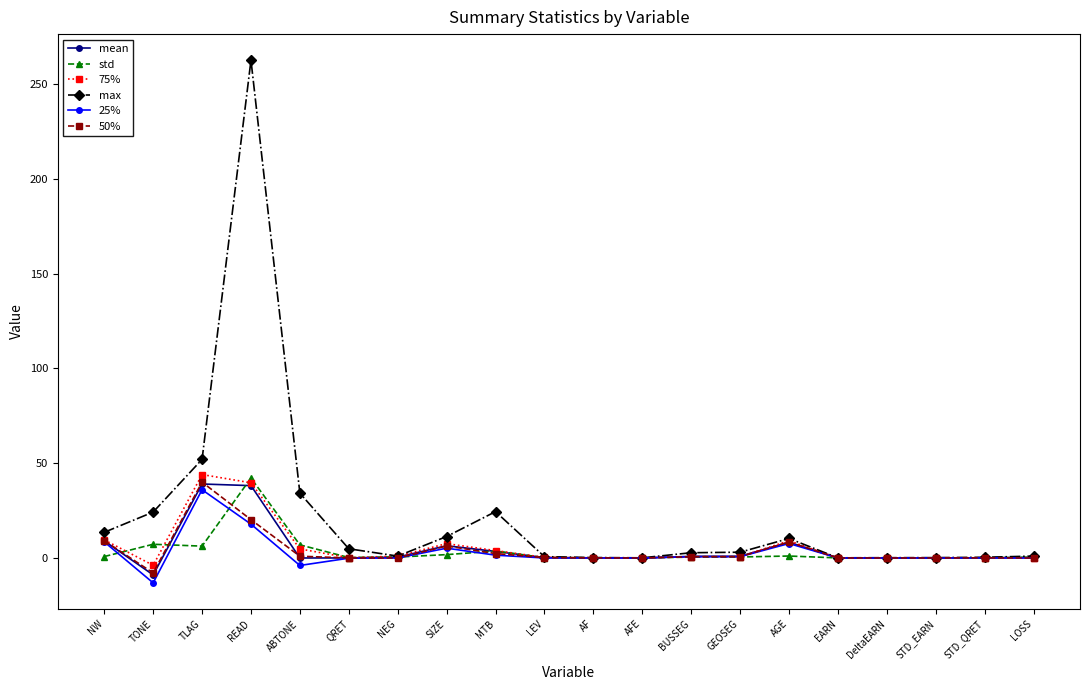

Which series has the widest spread of values?

max